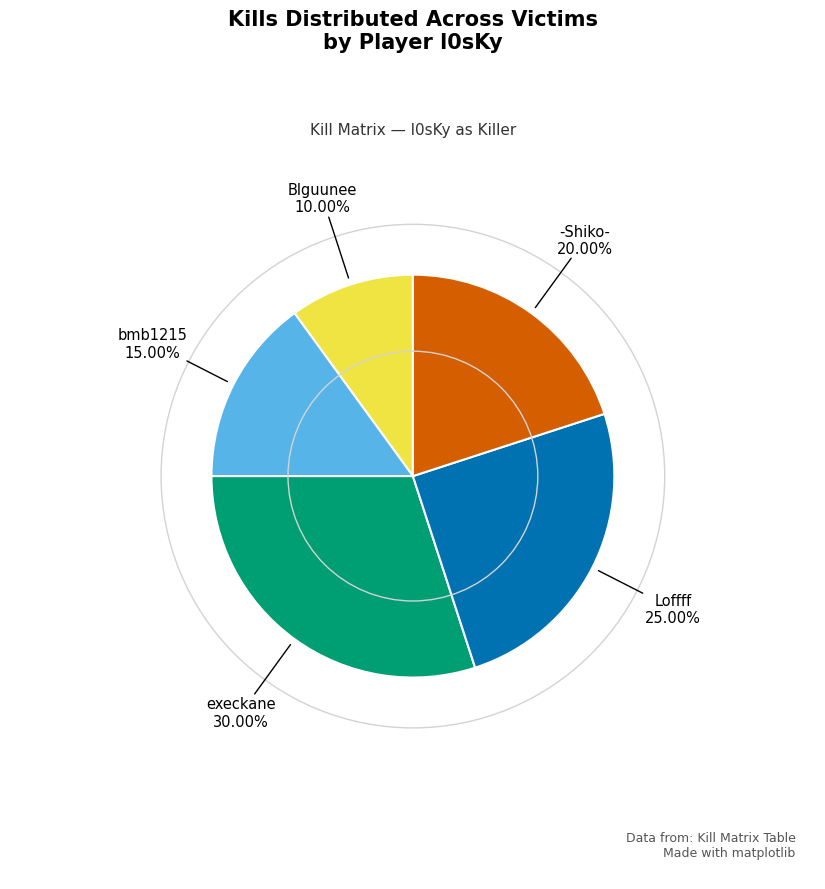

Rank the categories by value from lowest to highest.

Blguunee, bmb1215, -Shiko-, Loffff, execkane